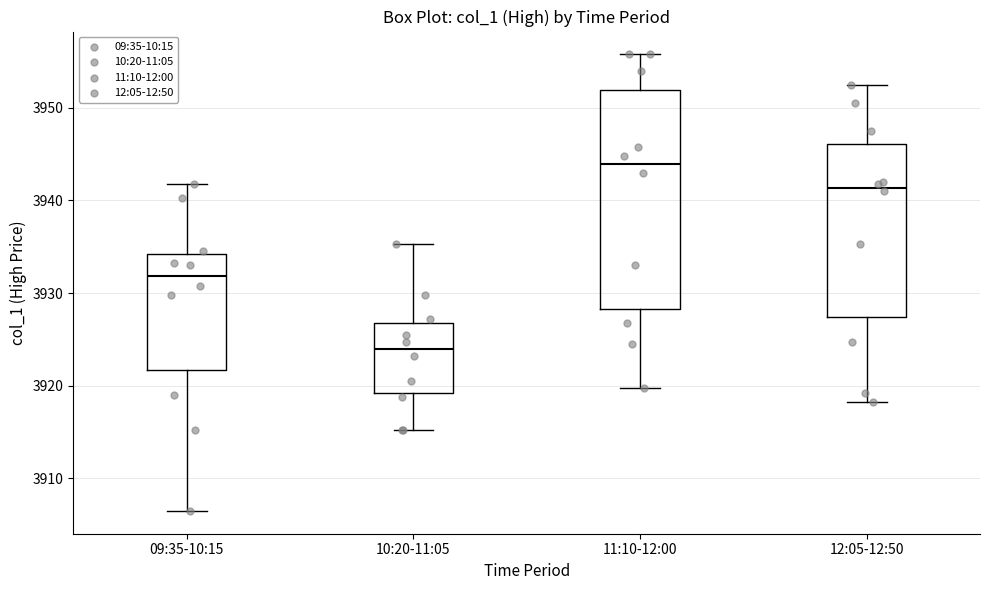

Reading left to right, read every box against the y-axis: the position of its median line, the range the box covers, and the ends of its whiskers. The values are not printed on the chart, so give them approximately, as read against the axis.

09:35-10:15: median 3932, box 3922 to 3934, whiskers 3907 to 3942
10:20-11:05: median 3924, box 3919 to 3927, whiskers 3915 to 3935
11:10-12:00: median 3944, box 3928 to 3952, whiskers 3920 to 3956
12:05-12:50: median 3941, box 3927 to 3946, whiskers 3918 to 3953